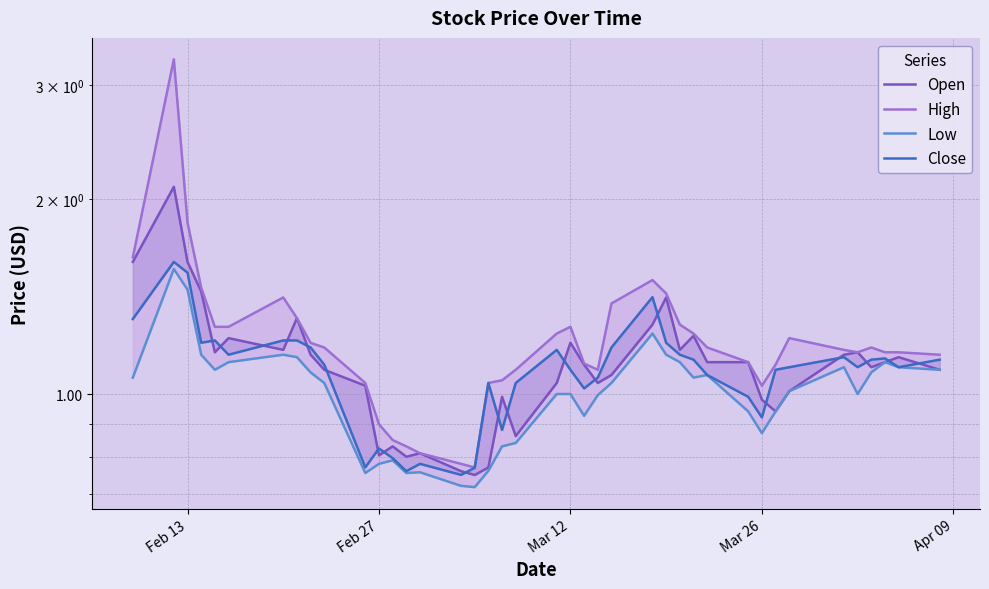

List the series in order of their peak value, highest first.

High, Open, Close, Low